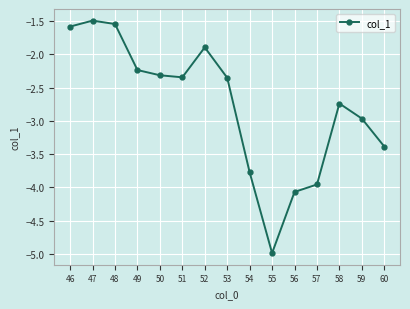

What is the value of the 15th point from the left?

-3.4